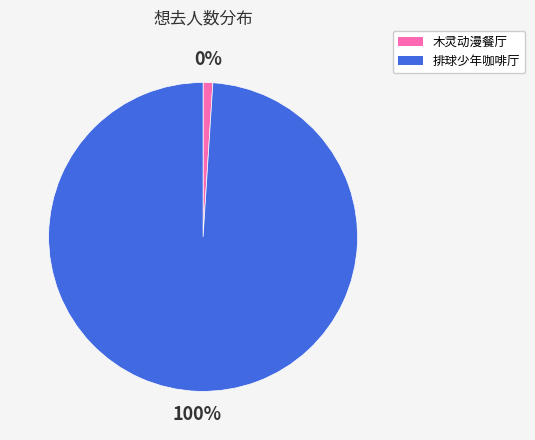

How many slices are in this pie chart?

2